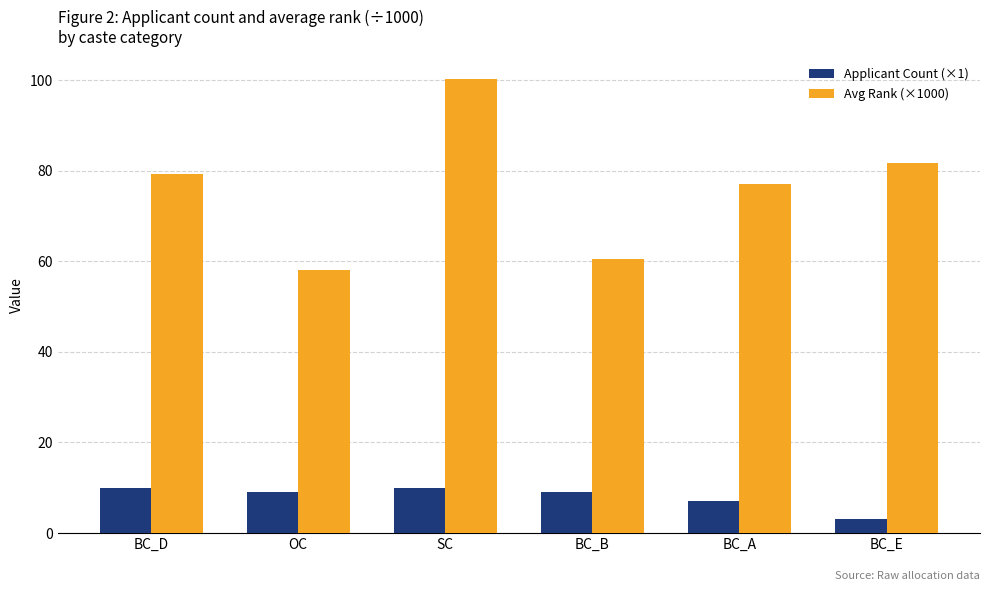

How many series are shown in this chart?

2